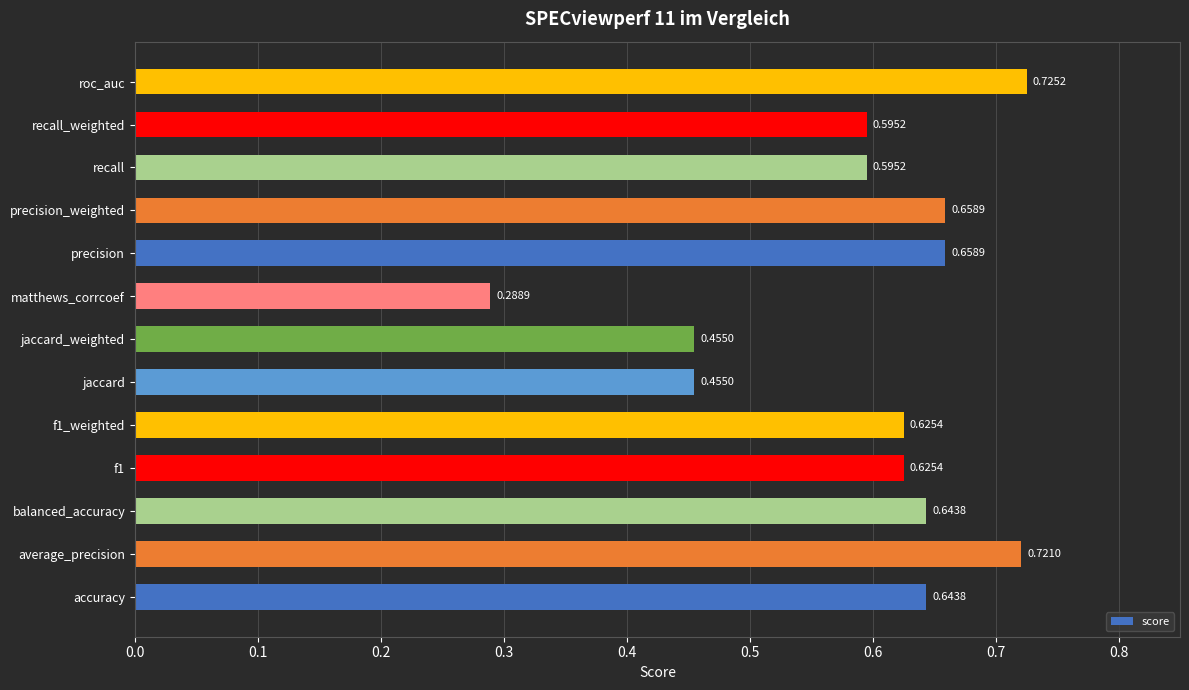

What is the change in value from accuracy to average_precision?

+0.1